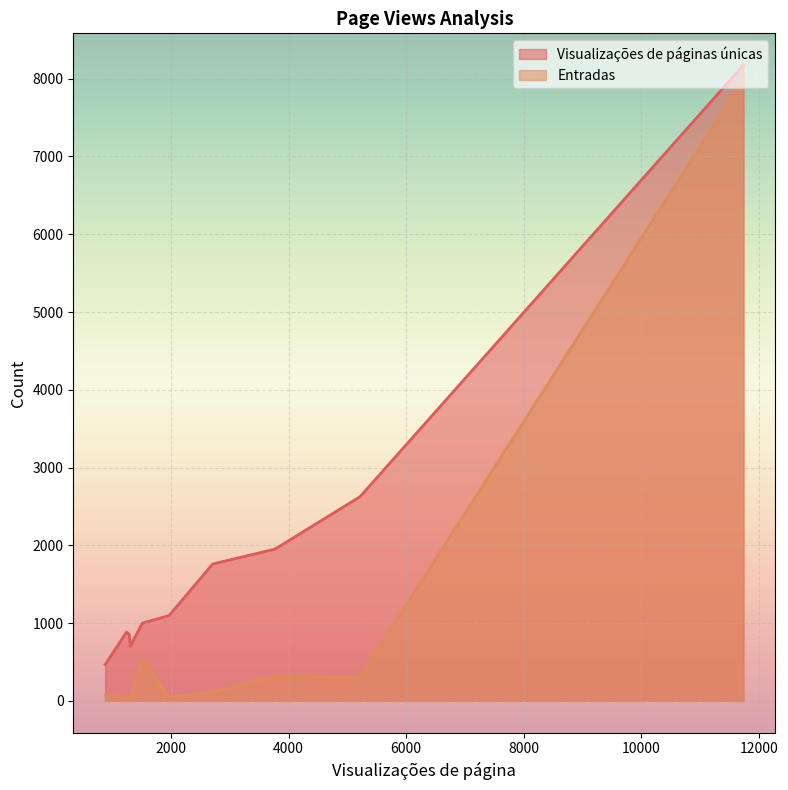

Reading left to right, transcribe all the data shown in this chart.

Visualizações de páginas únicas: /=8175	/camisetas-000001.html=2625	/bones-000007.html=1951	/lancamentos-000014.html=1760	/camisetas-000001.html?page=2=1097	/fish-tv-000013.html=1000	/lancamentos-000014.html?page=2=705	/acessorios-000012.html=860	/sandalias-000003.html=883	/carrinho.html=468
Entradas: /=8000	/camisetas-000001.html=304	/bones-000007.html=318	/lancamentos-000014.html=114	/camisetas-000001.html?page=2=44	/fish-tv-000013.html=538	/lancamentos-000014.html?page=2=26	/acessorios-000012.html=36	/sandalias-000003.html=43	/carrinho.html=64